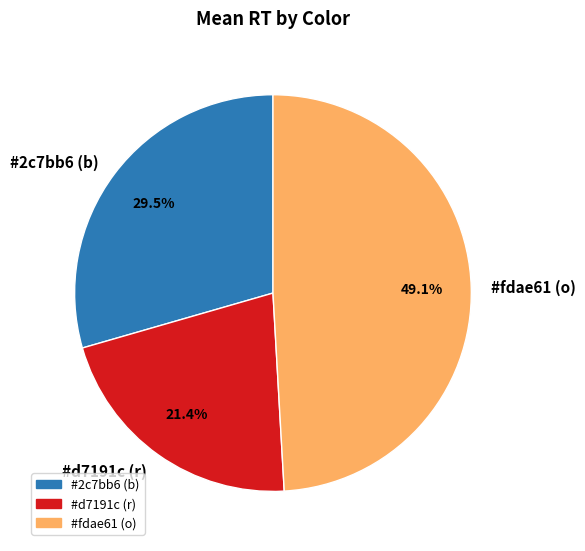

How many slices are in this pie chart?

3